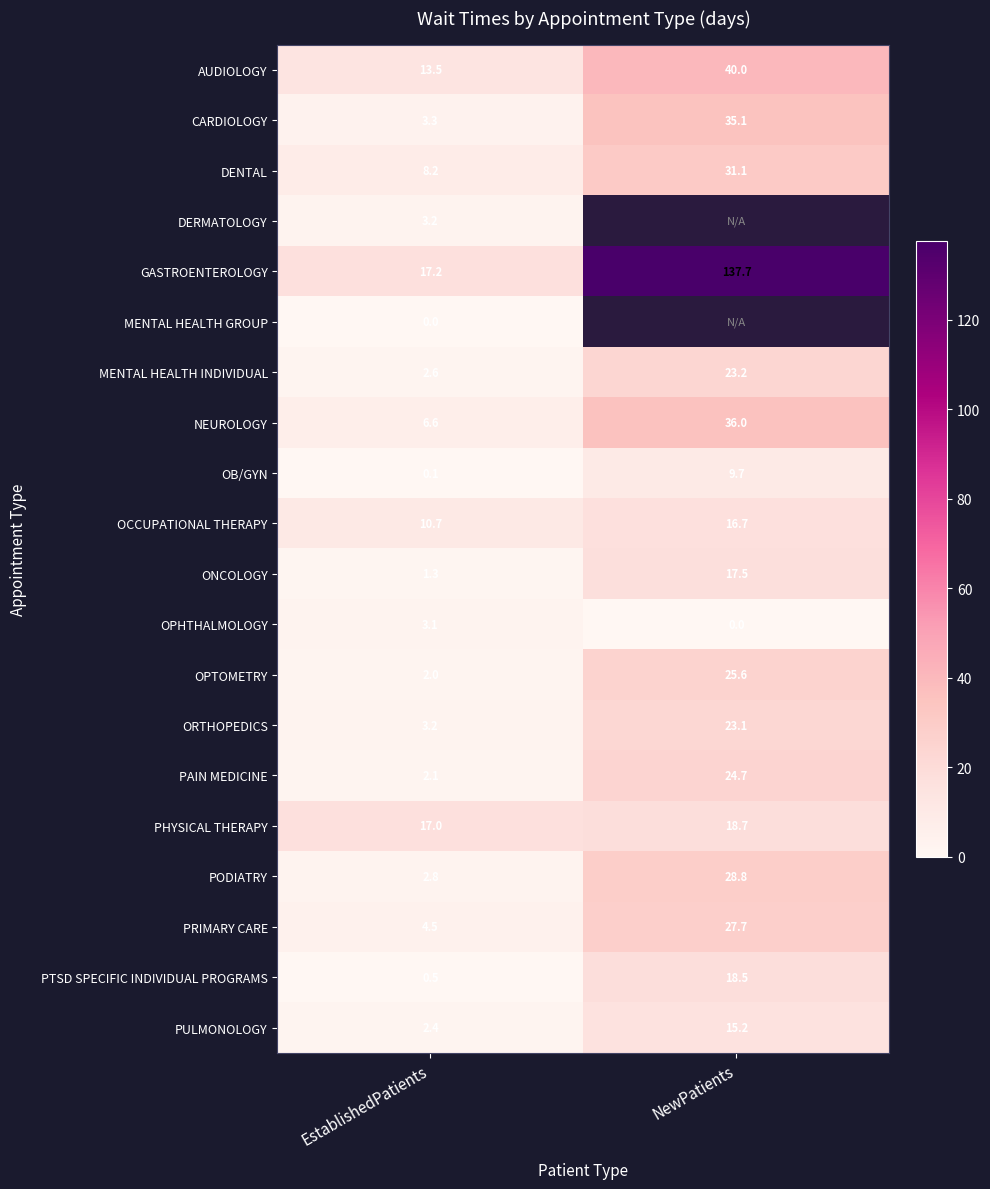

What is the difference between the OPHTHALMOLOGY values at NewPatients and EstablishedPatients?

3.1